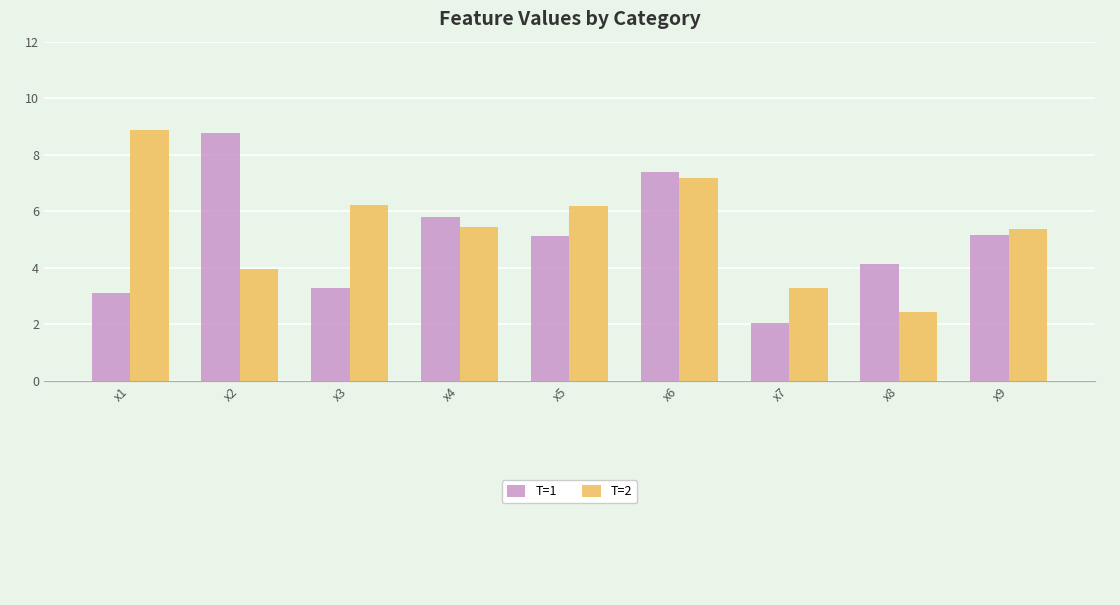

What is the total value across all series at x4?

11.2